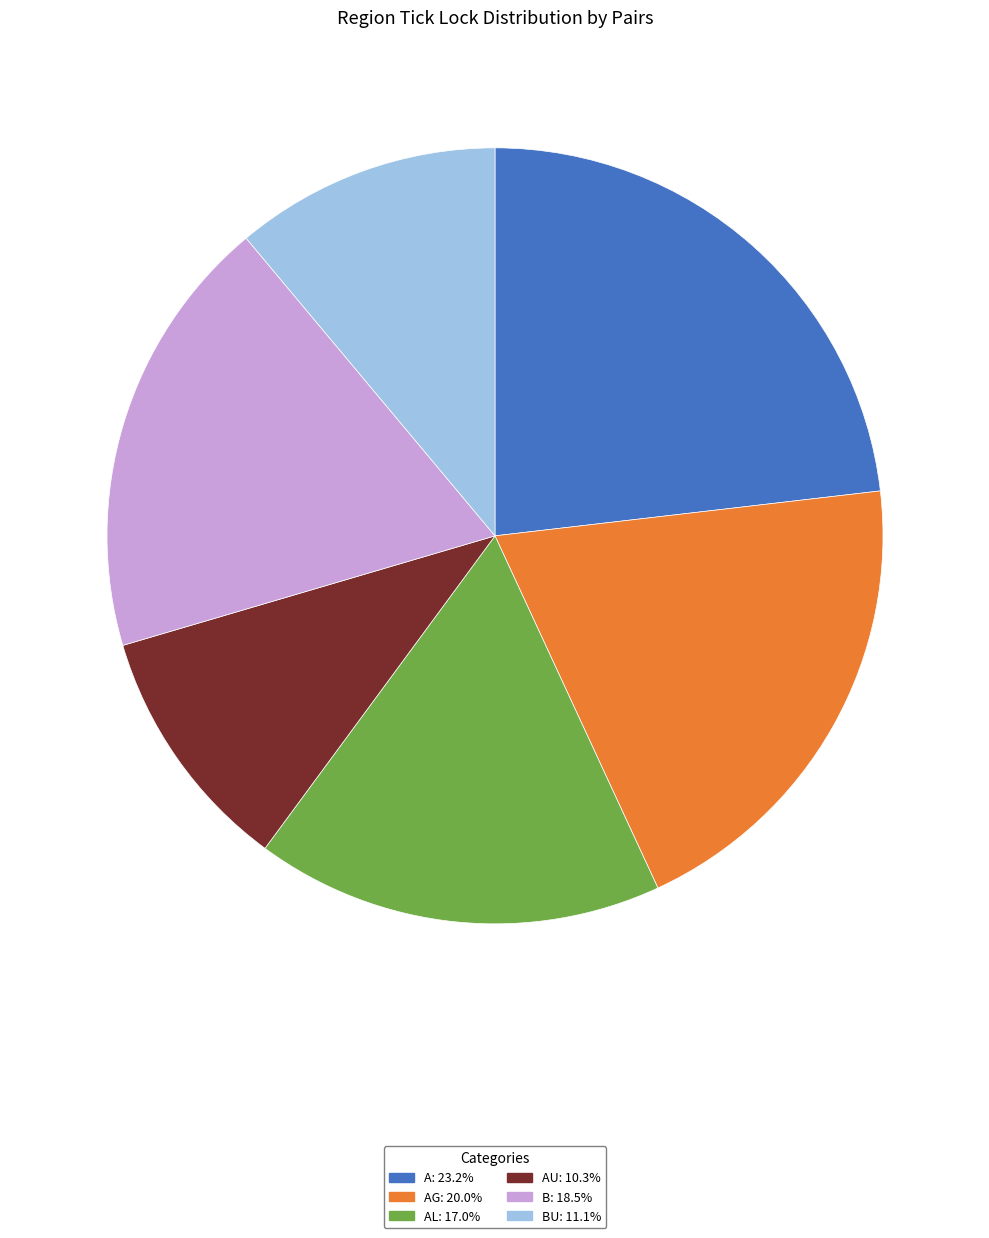

Is there any slice that represents more than half of the pie?

No